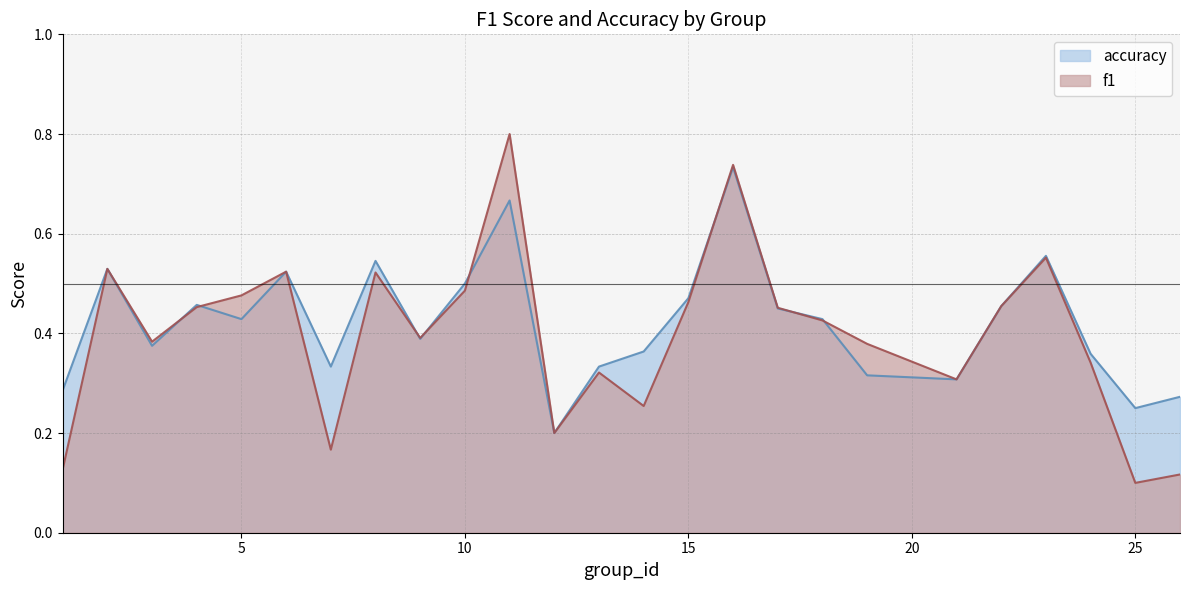

At 23, list the series in order from largest to smallest.

accuracy, f1